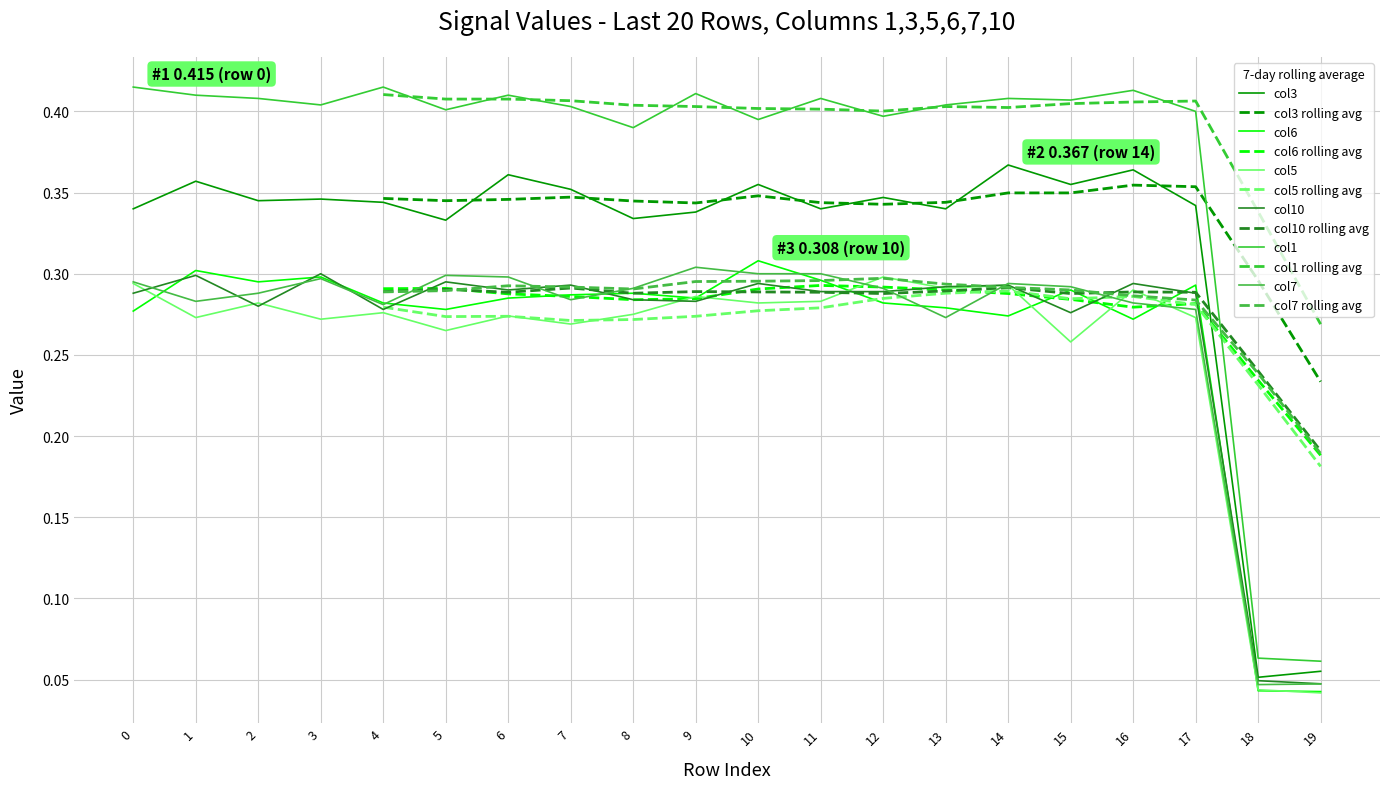

True or false: col10 has a value of 0.2 at 15.

False